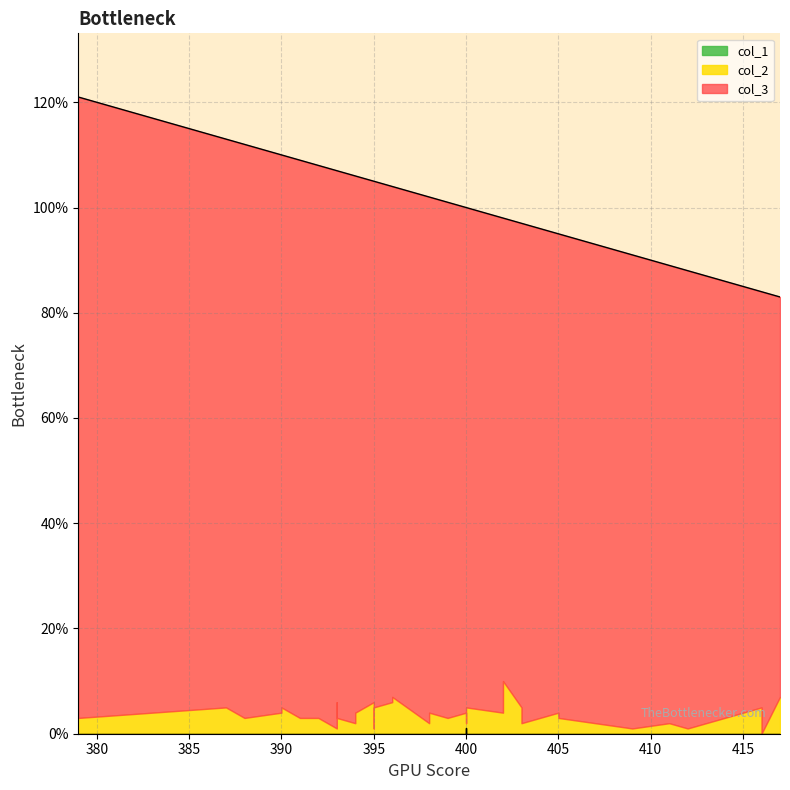

The value of col_2 at 400 is 3. True or false?

False